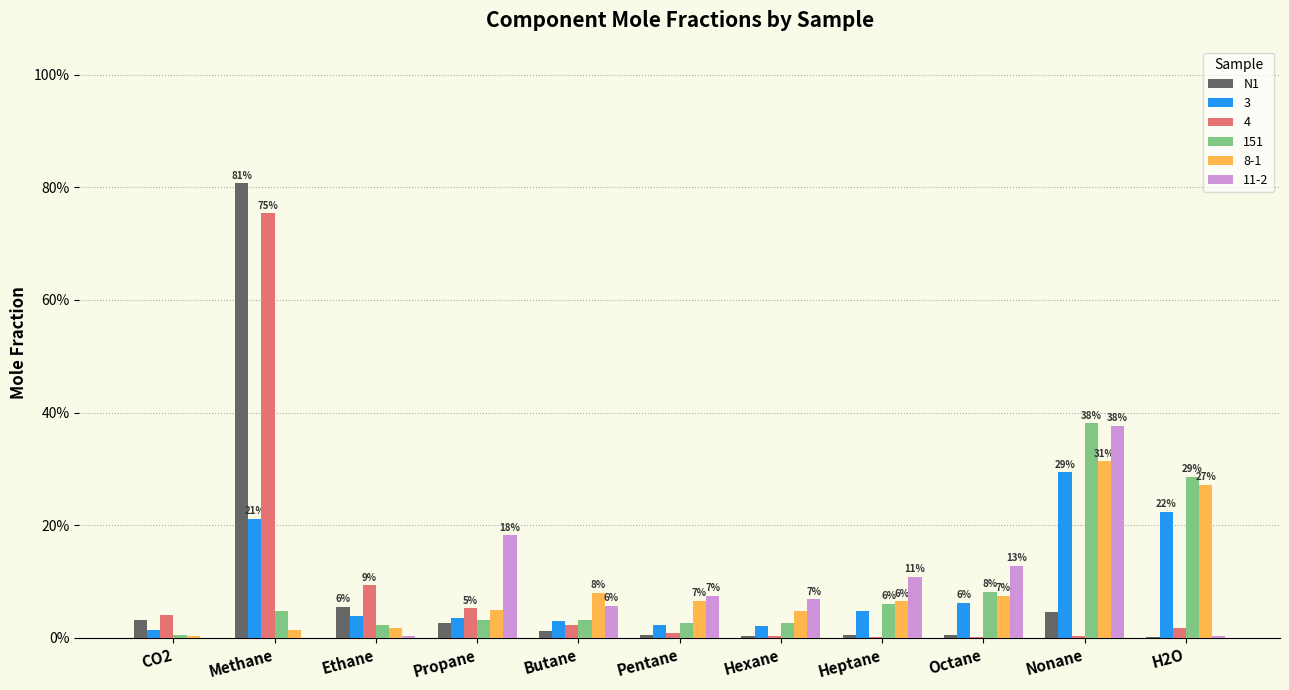

What position from the left is H2O?

11